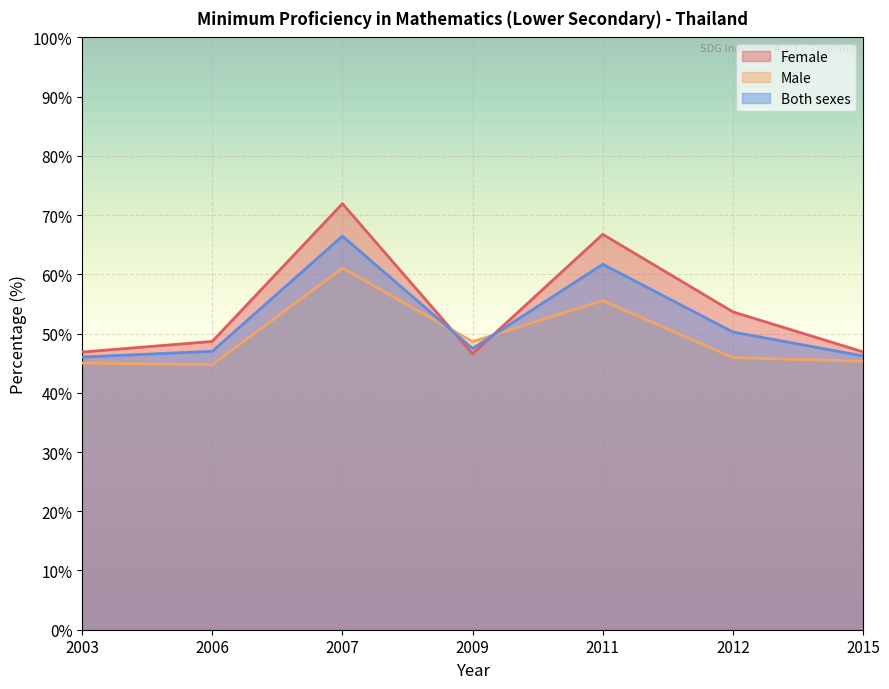

The value of Both sexes at 2012 is 50.3. True or false?

True